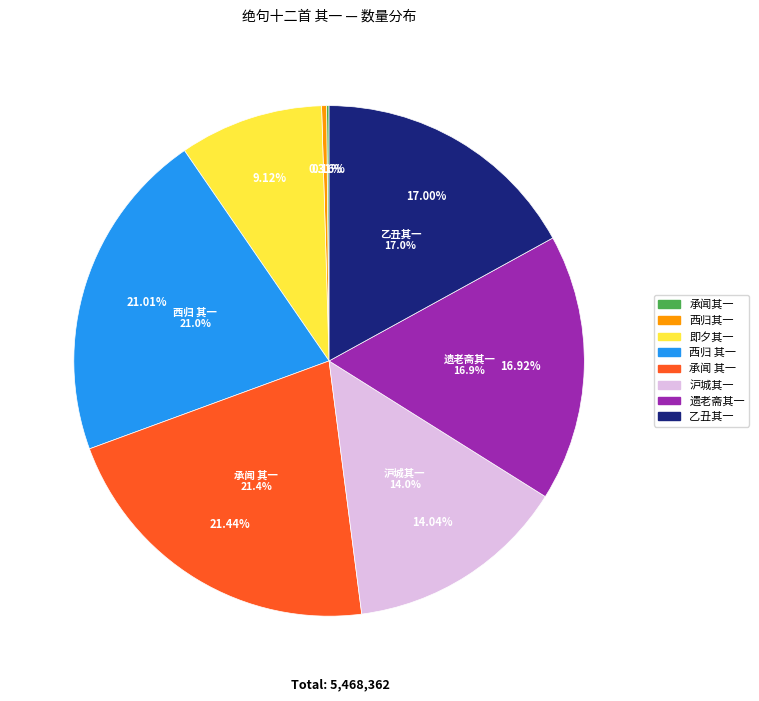

Do 承闻河北诸道节度入朝欢喜口号绝句十二首 其一 and 西归绝句十二首 其一 together represent more than half of the pie?

No